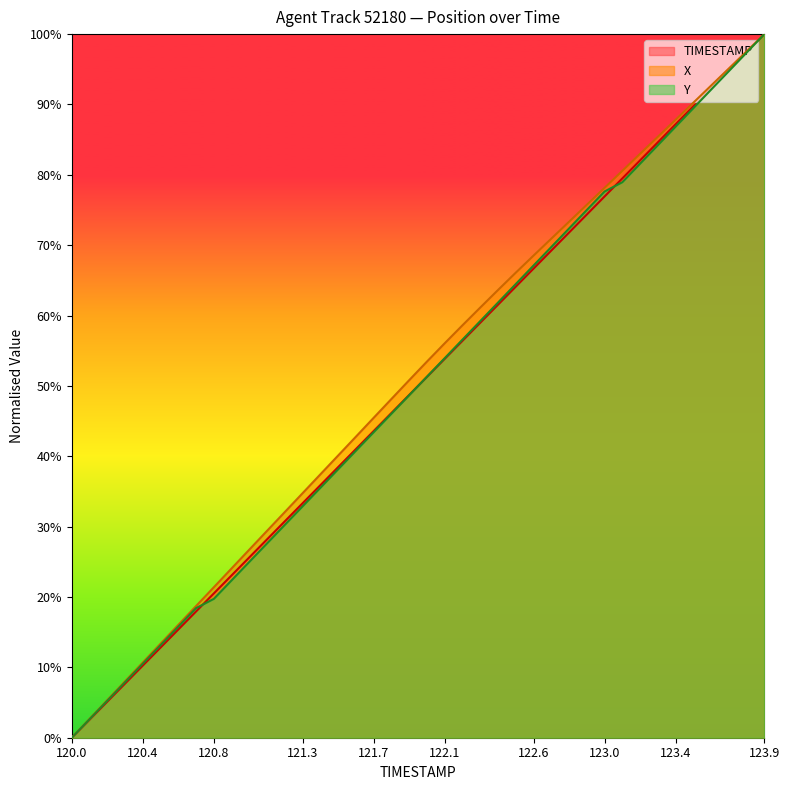

What is the highest value of the X series?

1.0